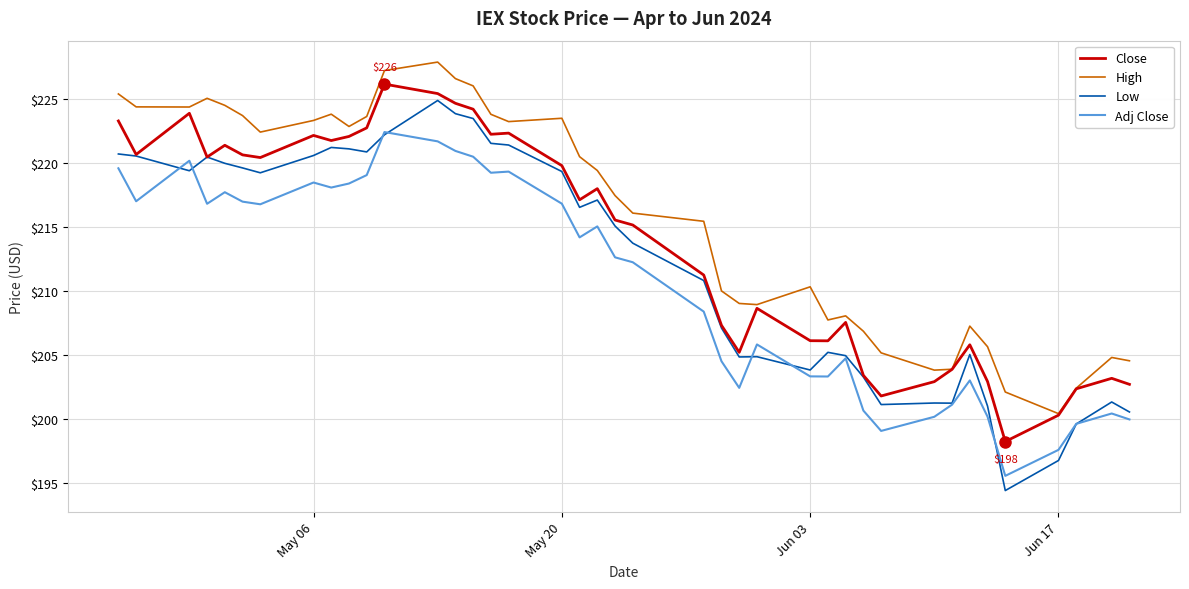

Which series has the widest spread of values?

Low